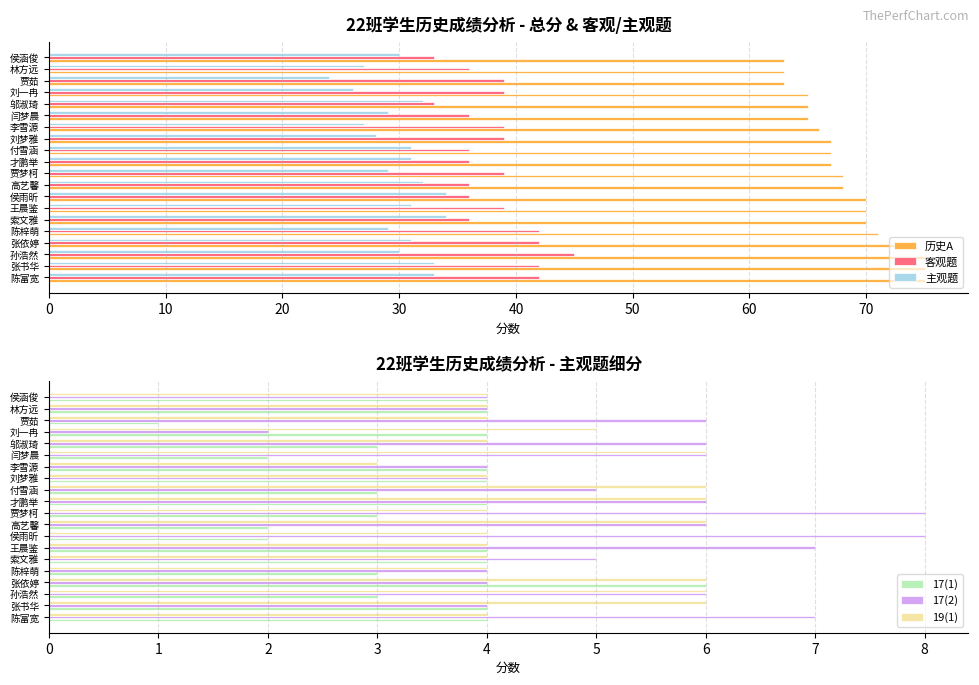

What value does the 主观题 series have at 刘梦雅, to the nearest 10?

30